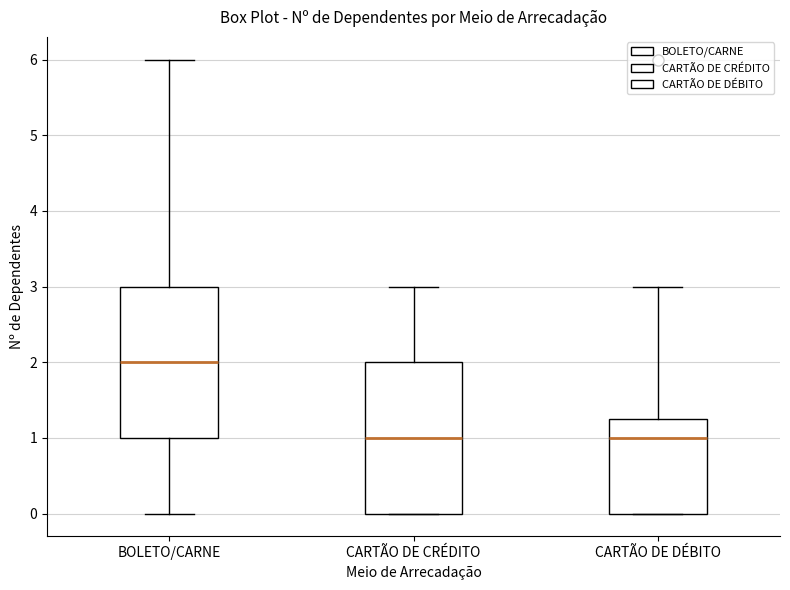

Reading left to right, read every box against the y-axis: the position of its median line, the range the box covers, and the ends of its whiskers. The values are not printed on the chart, so give them approximately, as read against the axis.

BOLETO/CARNE: median 2.0, box 1.0 to 3.0, whiskers 0.0 to 6.0
CARTÃO DE CRÉDITO: median 1.0, box 0.0 to 2.0, whiskers 0.0 to 3.0
CARTÃO DE DÉBITO: median 1.0, box 0.0 to 1.3, whiskers 0.0 to 3.0